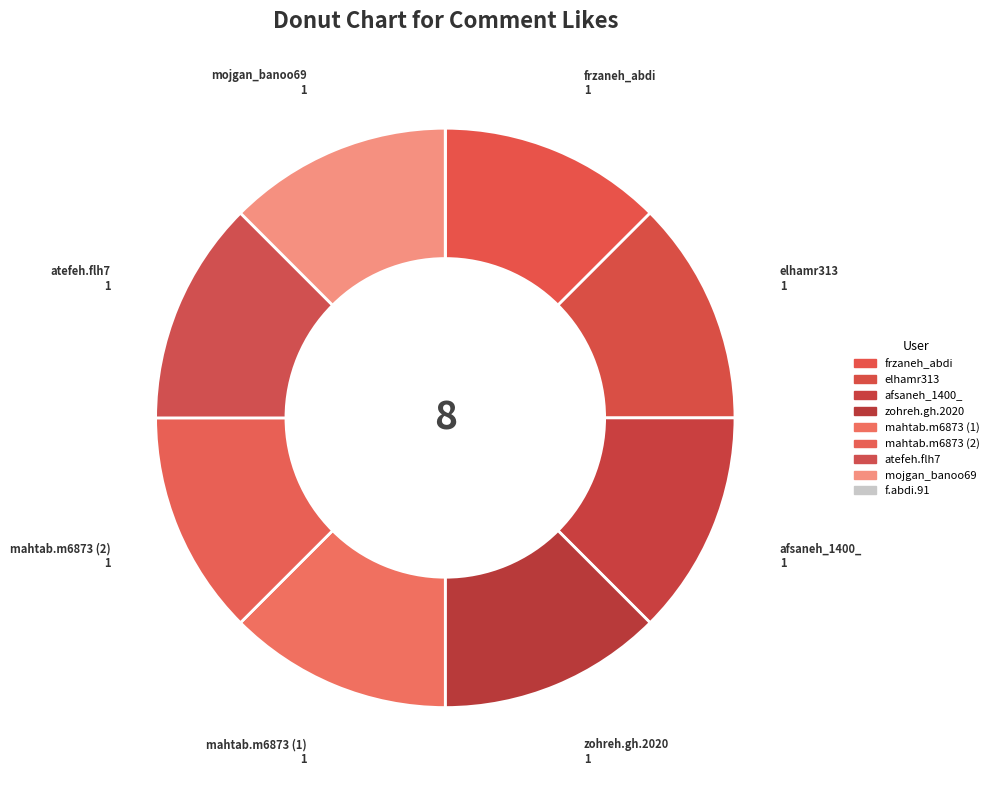

How many slices are in this pie chart?

9